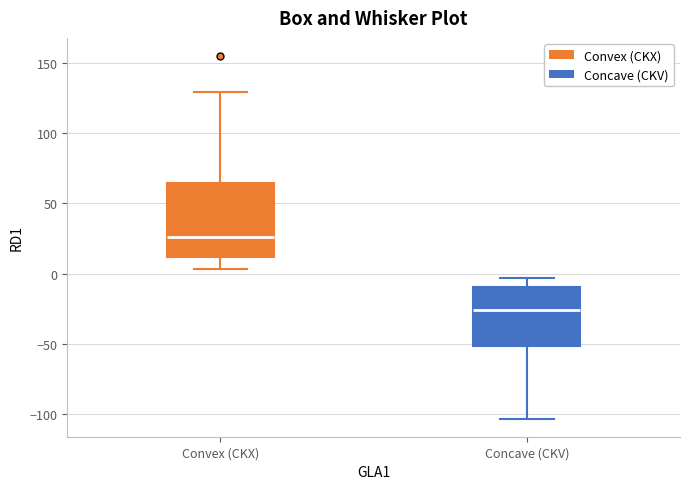

Reading left to right, transcribe this box plot: for each box, give where its median line is, the range the box spans, and where its two whiskers end, as read against the y-axis. The values are not printed on the chart, so give them approximately, as read against the axis.

Convex (CKX): median 25, box 10 to 65, whiskers 5 to 130
Concave (CKV): median -25, box -50 to -10, whiskers -105 to -5